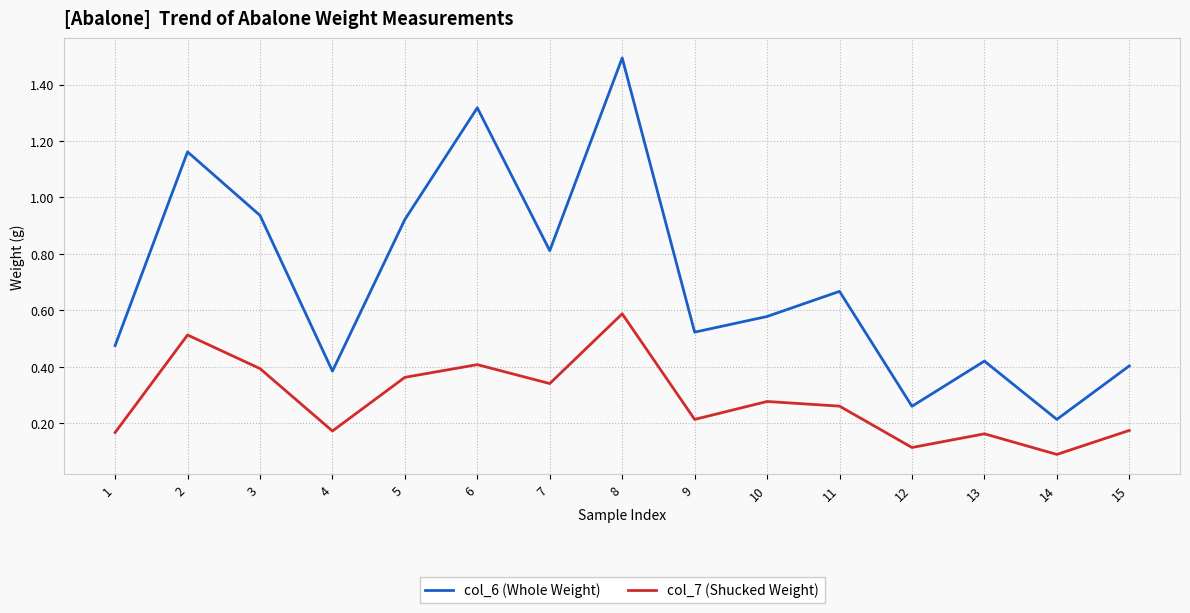

Rank the series by their maximum value, from lowest to highest.

col_7 (Shucked Weight), col_6 (Whole Weight)